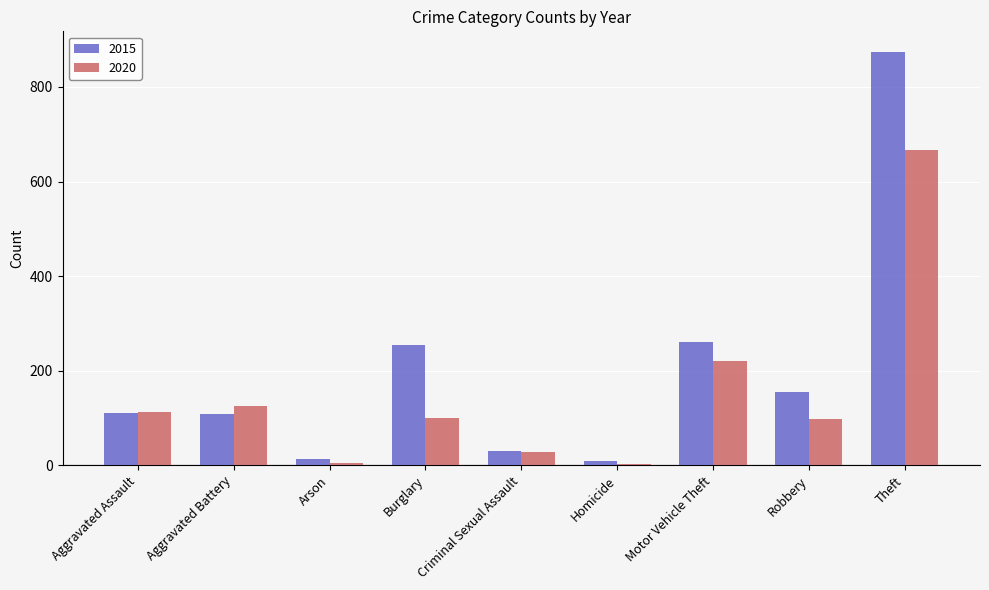

Is it true that 2020 equals 100 at Burglary?

True